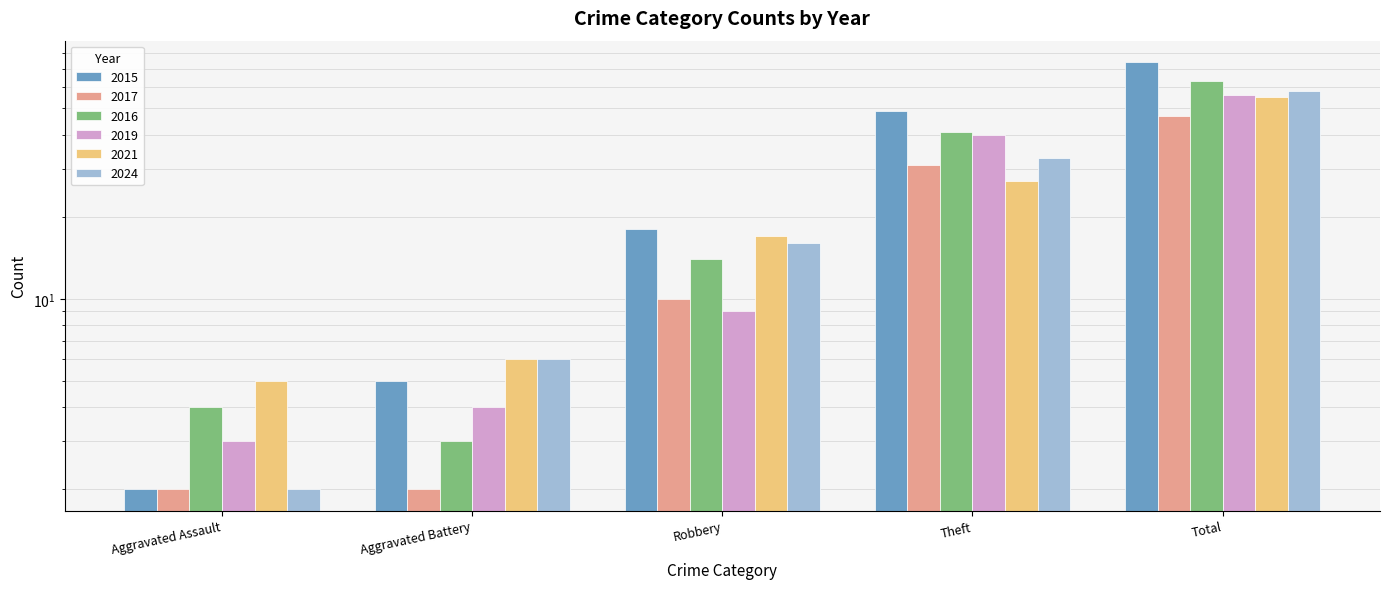

What is the highest value of the 2017 series?

47